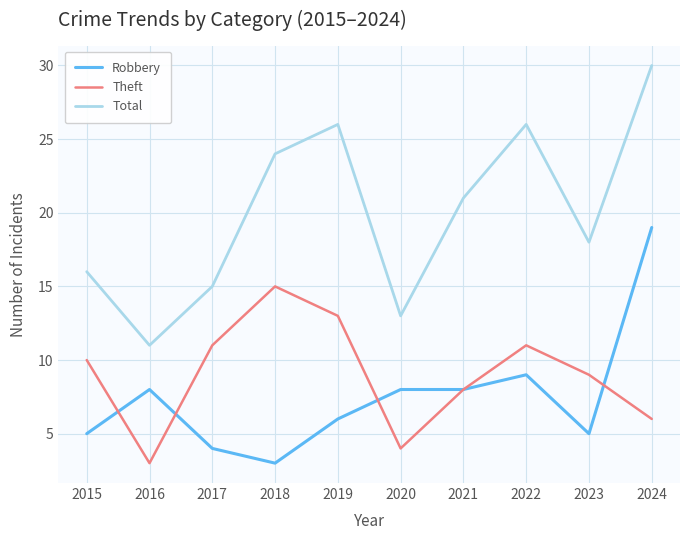

Rank the series by their maximum value, from lowest to highest.

Theft, Robbery, Total